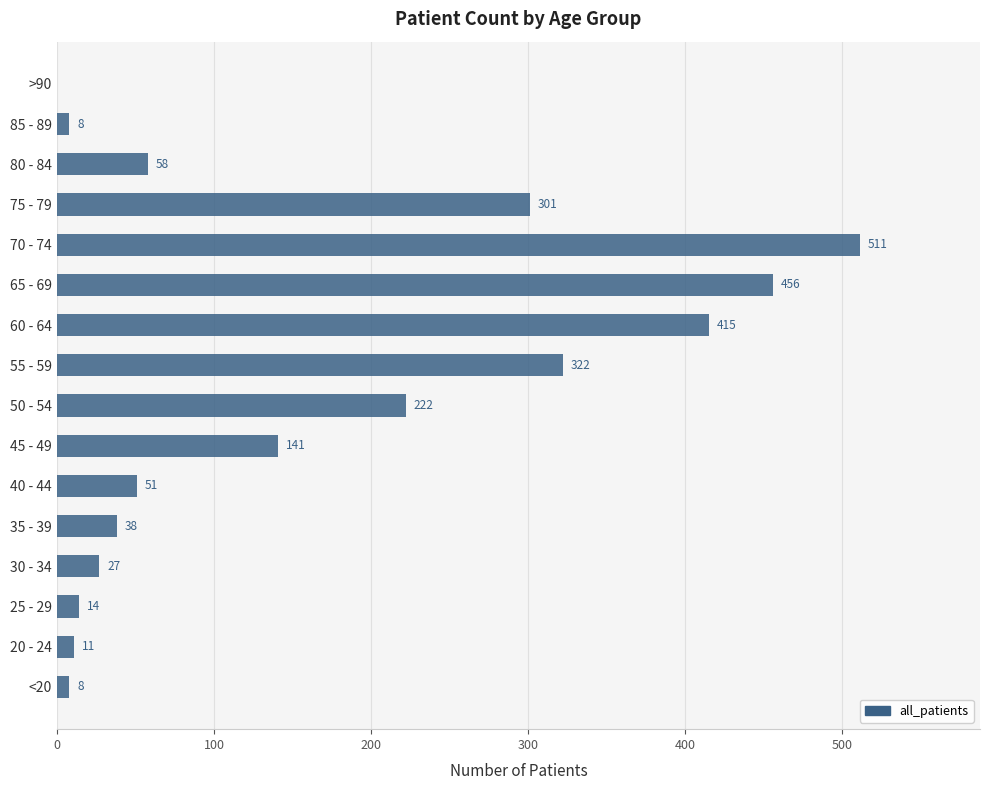

Is it true that the value at 40 - 44 is 22?

False